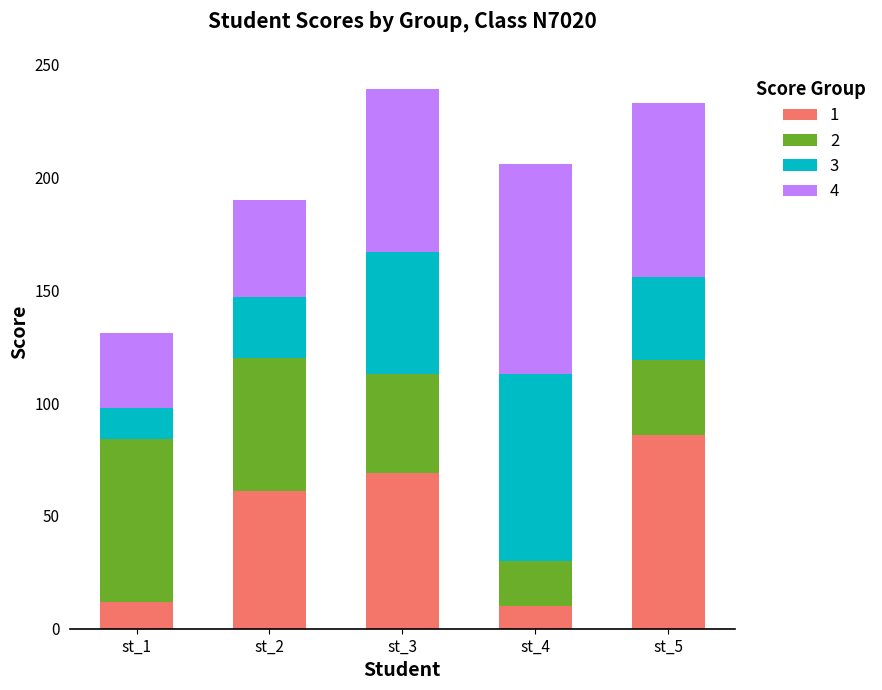

How many data points does each series have?

5